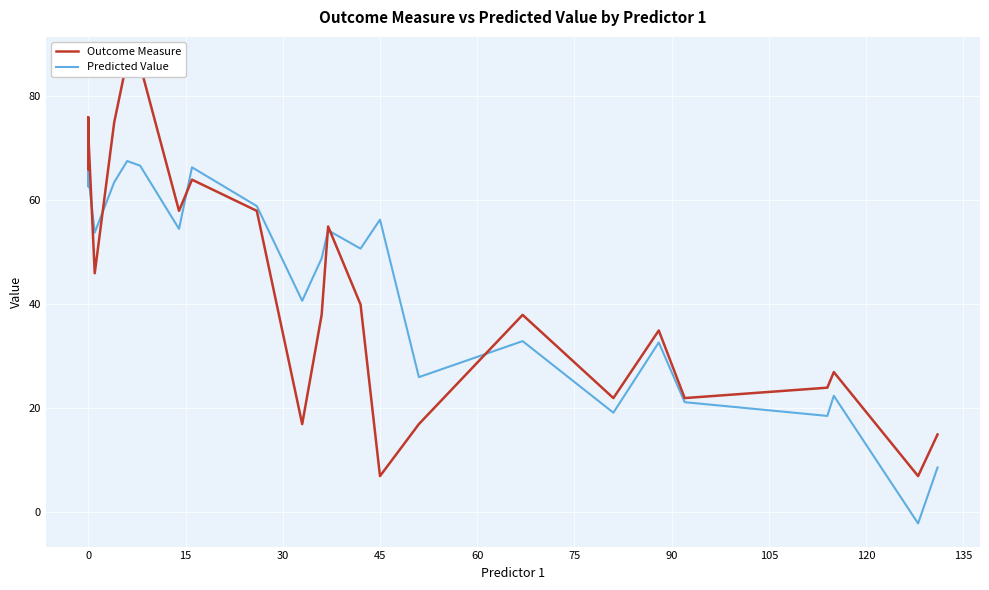

What is the highest value of the Predicted Value series?

70.9